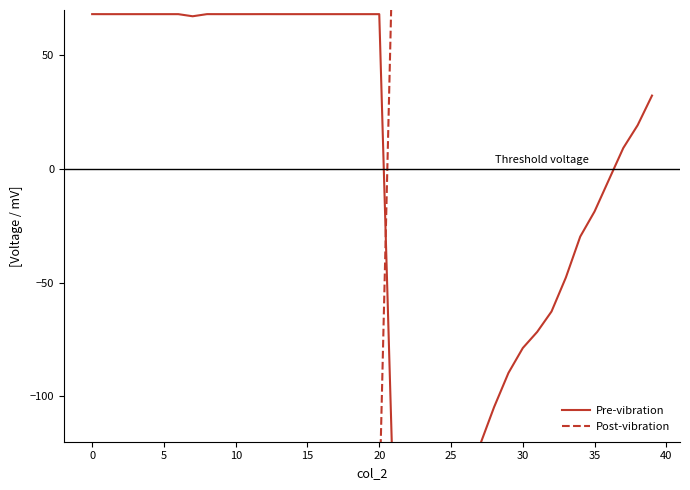

Which series has the largest total across all categories?

Post-vibration